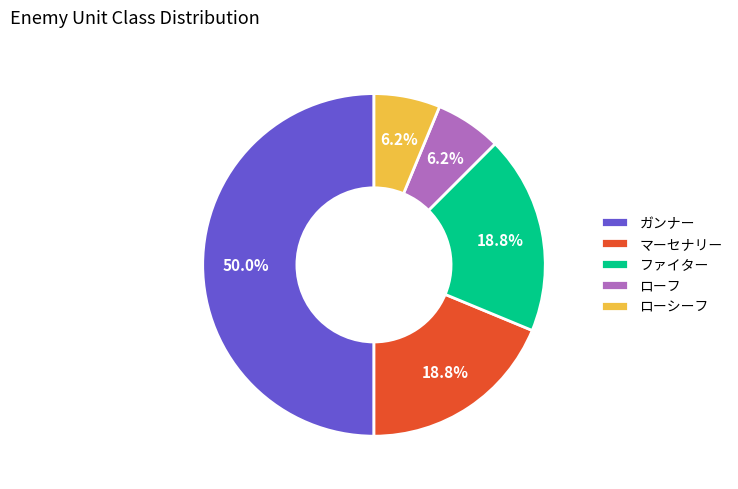

To the nearest percent, what is the difference between the ガンナー and マーセナリー slice percentages?

31%